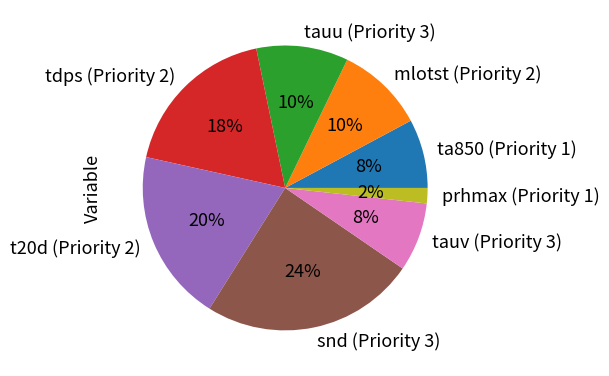

The snd (Priority 3) slice represents 24% of the pie. True or false?

True